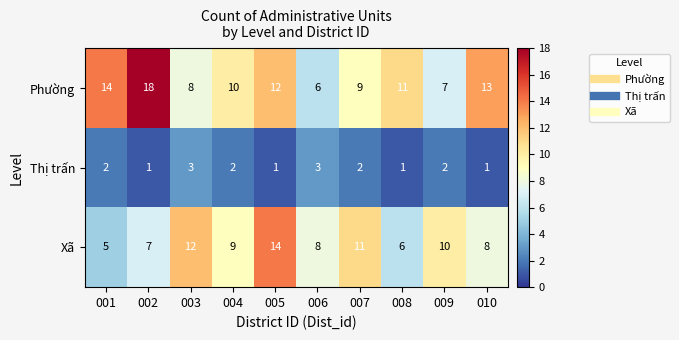

Reading left to right, transcribe all the data shown in this chart.

Phường: 001=14	002=18	003=8	004=10	005=12	006=6	007=9	008=11	009=7	010=13
Thị trấn: 001=2	002=1	003=3	004=2	005=1	006=3	007=2	008=1	009=2	010=1
Xã: 001=5	002=7	003=12	004=9	005=14	006=8	007=11	008=6	009=10	010=8